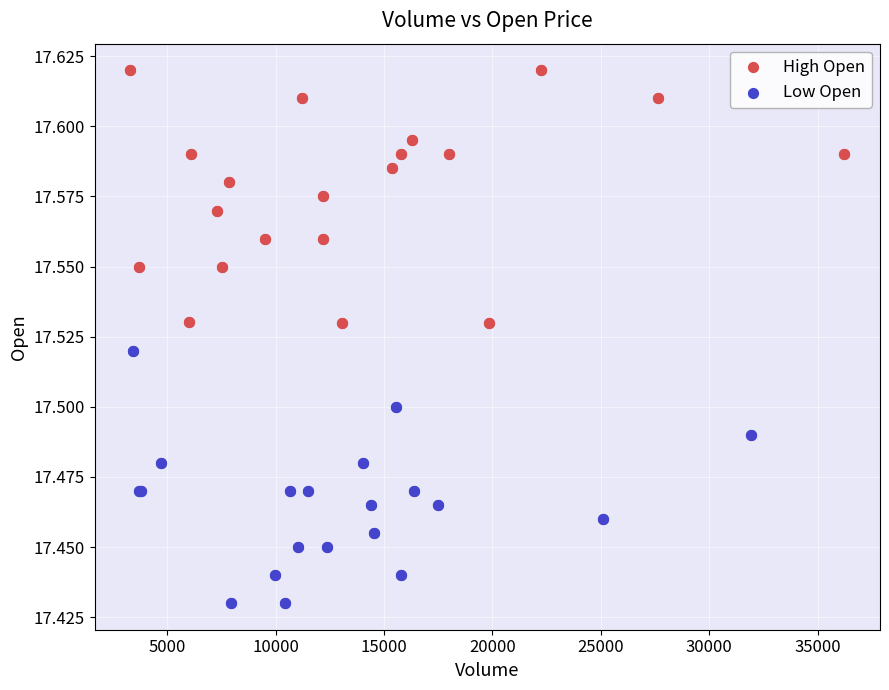

Which series reaches the maximum Y coordinate?

High Open